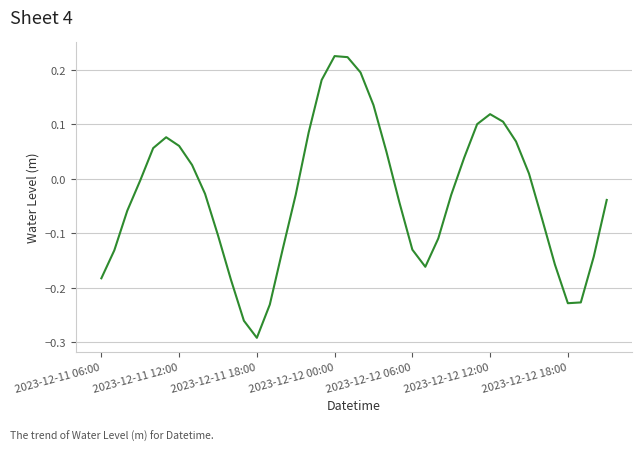

What is the difference between the maximum and minimum values?

0.5